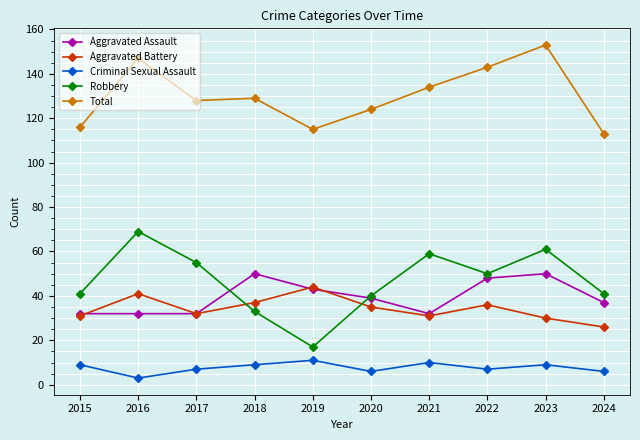

Is this an area chart (filled region under the line)?

No